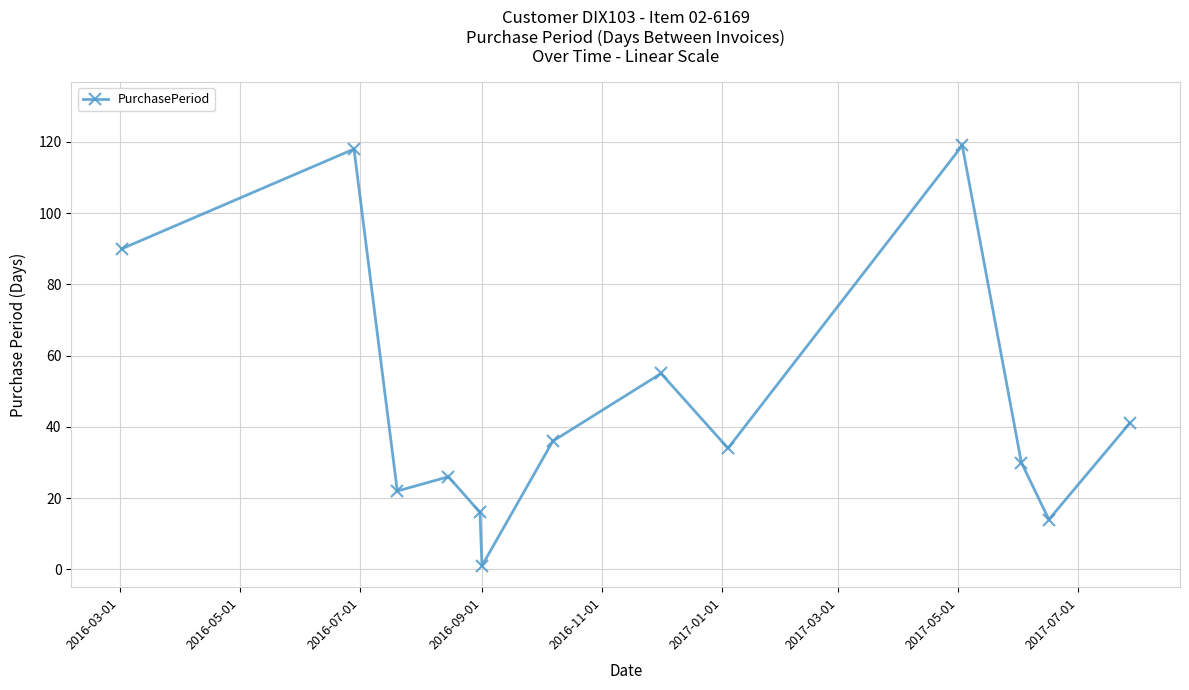

How many interior local peaks (higher than both neighbors) does the data have?

4